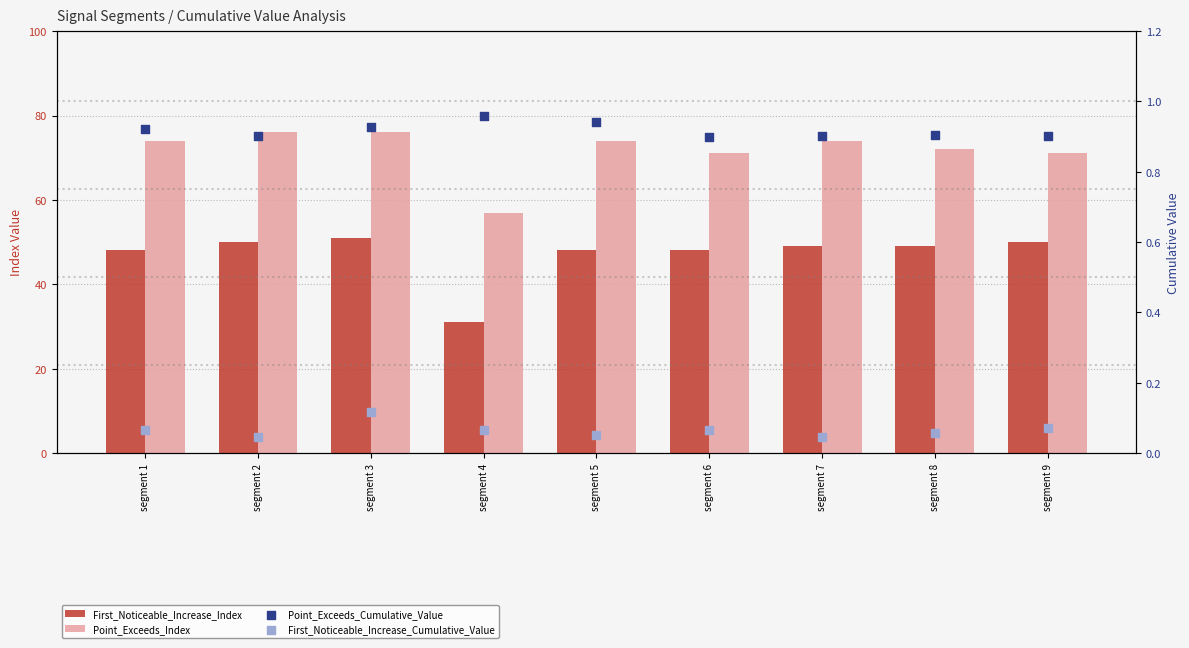

What is the total value across all series at segment 6?

120.0